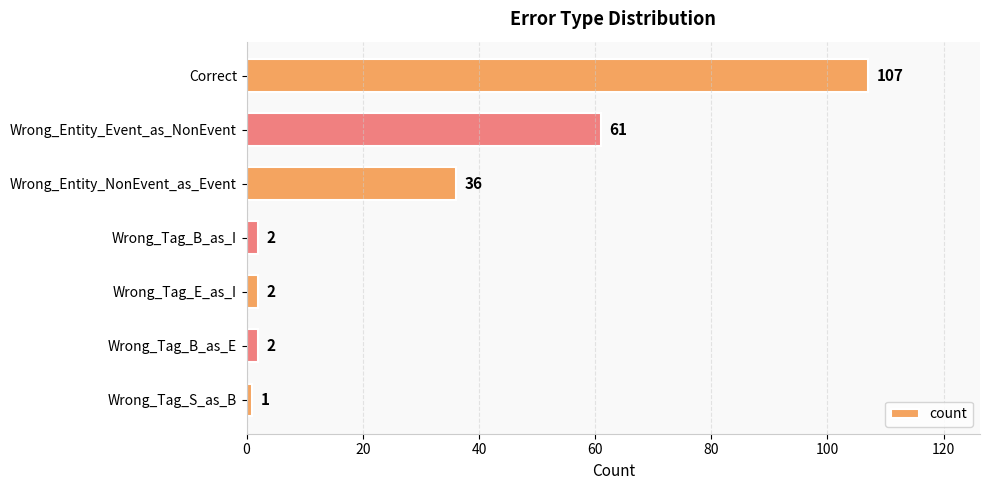

What is the difference between the maximum and minimum values?

106